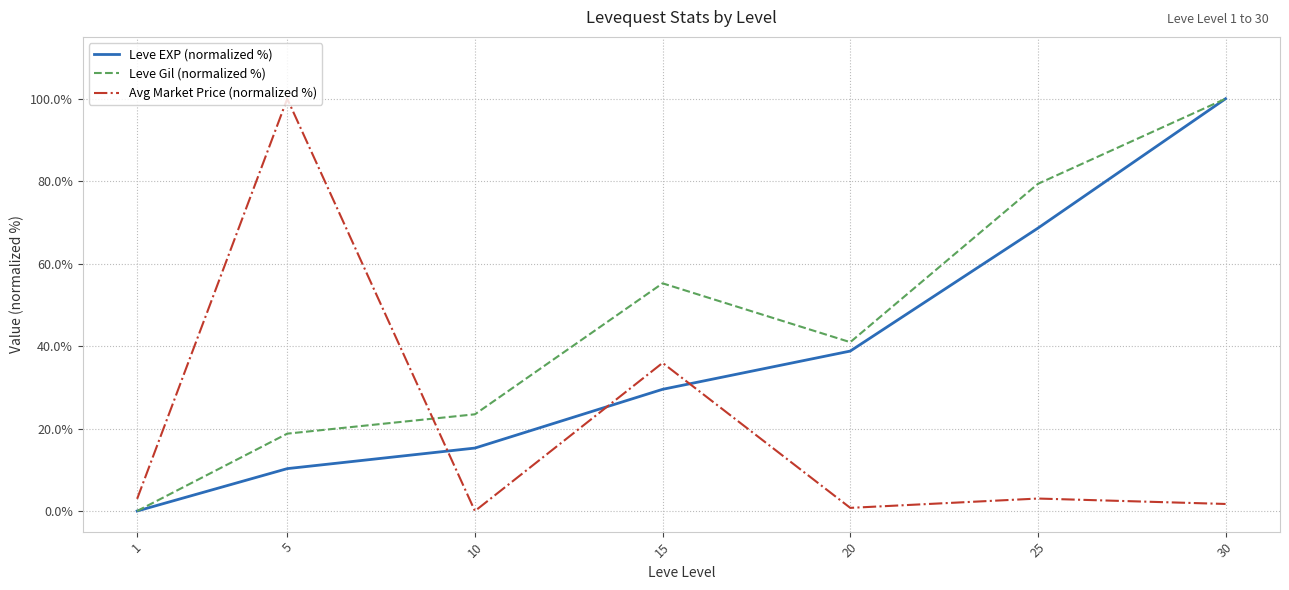

At which label does Leve Gil (normalized %) first exceed 40?

15